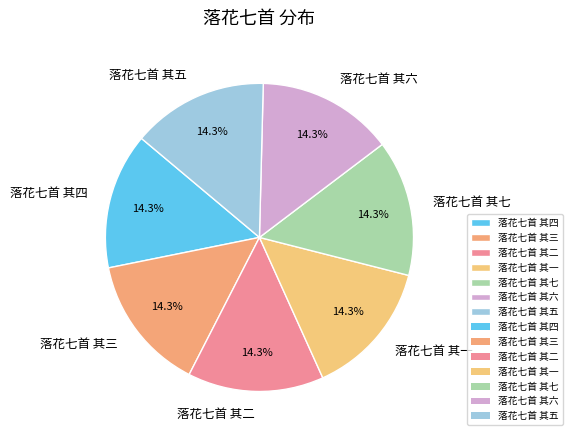

Count the number of slices in the pie.

7